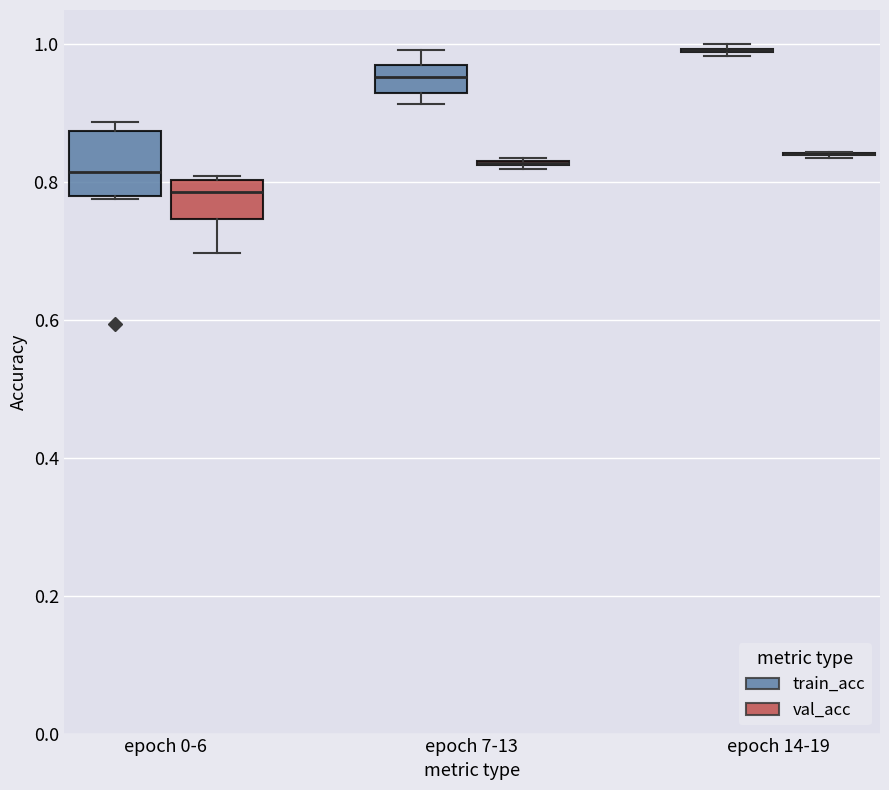

Reading left to right, read every box against the y-axis: the position of its median line, the range the box covers, and the ends of its whiskers. The values are not printed on the chart, so give them approximately, as read against the axis.

epoch 0-6 (train_acc): median 0.82, box 0.78 to 0.88, whiskers 0.78 to 0.88 (just above the box's upper edge)
epoch 0-6 (val_acc): median 0.78, box 0.74 to 0.80, whiskers 0.70 to 0.80 (just above the box's upper edge)
epoch 7-13 (train_acc): median 0.96 (inside the box), box 0.92 to 0.96, whiskers 0.92 (just below the box's lower edge) to 1.00
epoch 7-13 (val_acc): box collapsed to a line at 0.82, whiskers 0.82 to 0.84
epoch 14-19 (train_acc): box collapsed to a line at 1.00, whiskers 0.98 to 1.00
epoch 14-19 (val_acc): box collapsed to a line at 0.84, whiskers 0.84 to 0.84